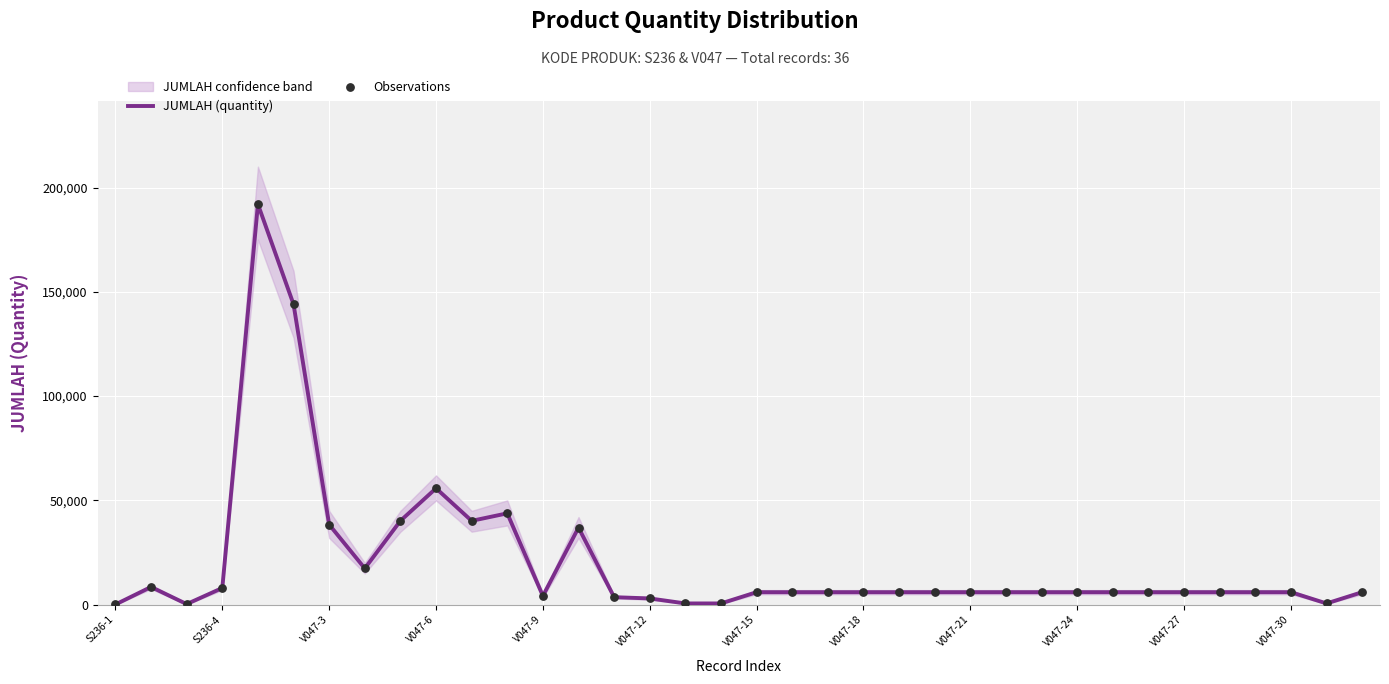

At how many categories does at least one series exceed 171312?

1